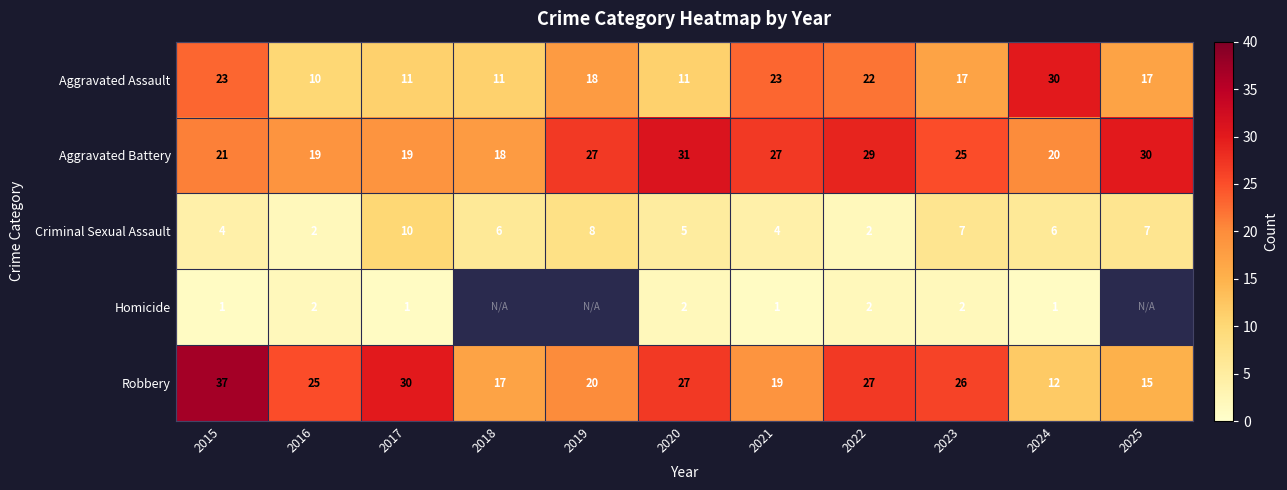

List the labels in order of Criminal Sexual Assault value, largest first.

2017, 2019, 2023, 2025, 2018, 2024, 2020, 2015, 2021, 2016, 2022